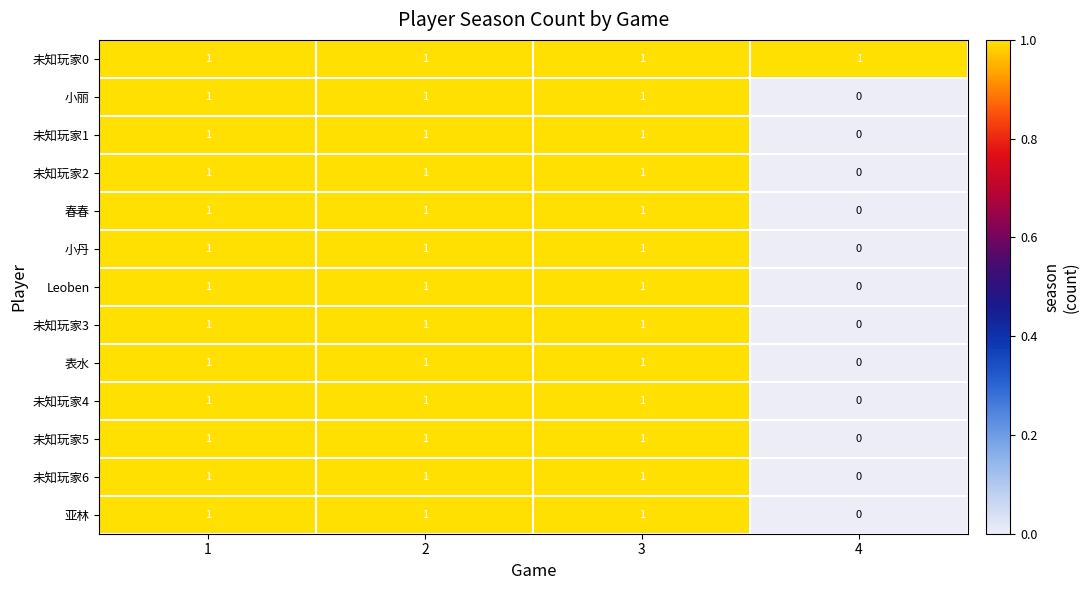

Is it true that 未知玩家1 equals 1 at 3?

True